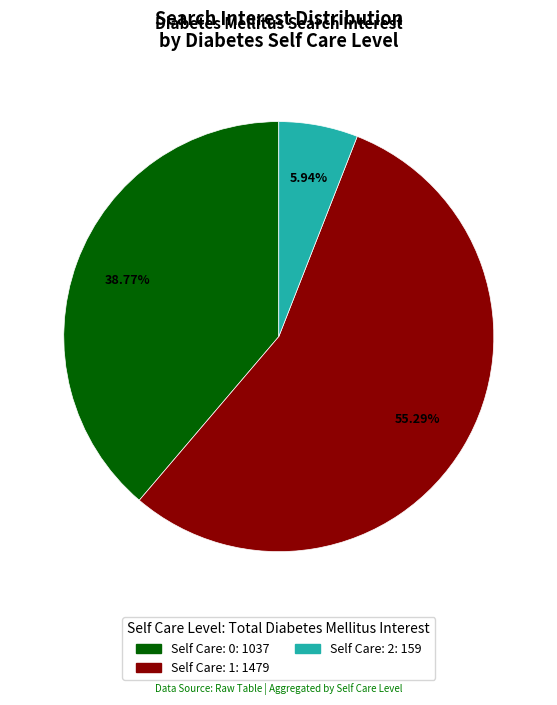

Is there any slice that represents more than half of the pie?

Yes